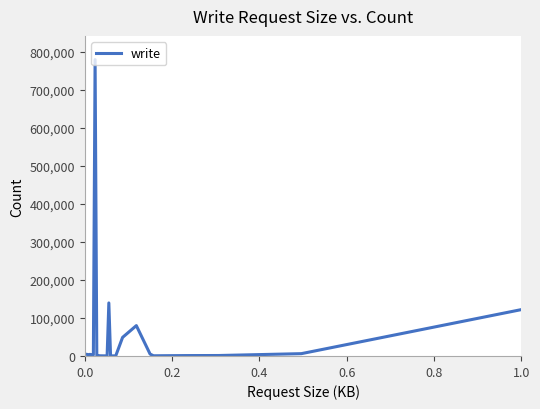

What is the difference between the maximum and minimum values?

779708